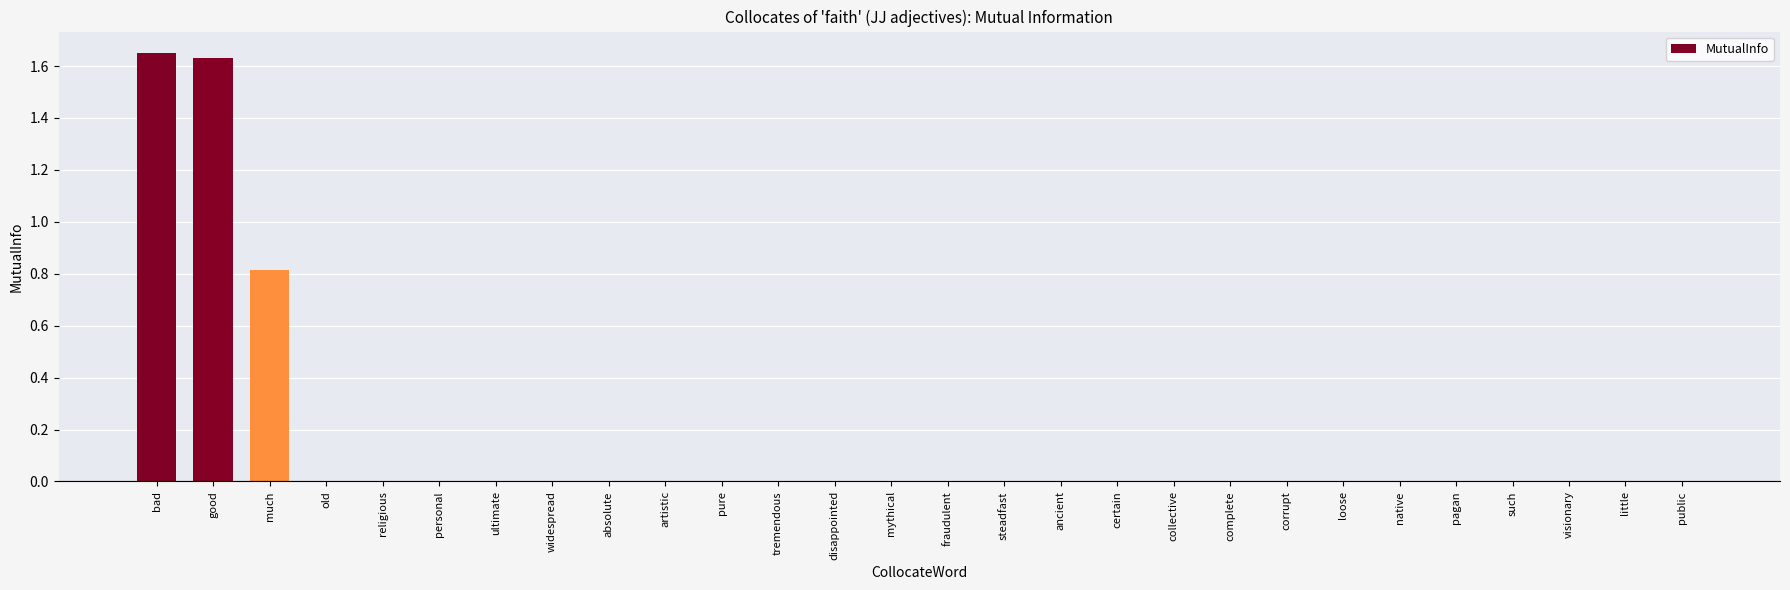

The chart shows a value of 0.0 at visionary. True or false?

True